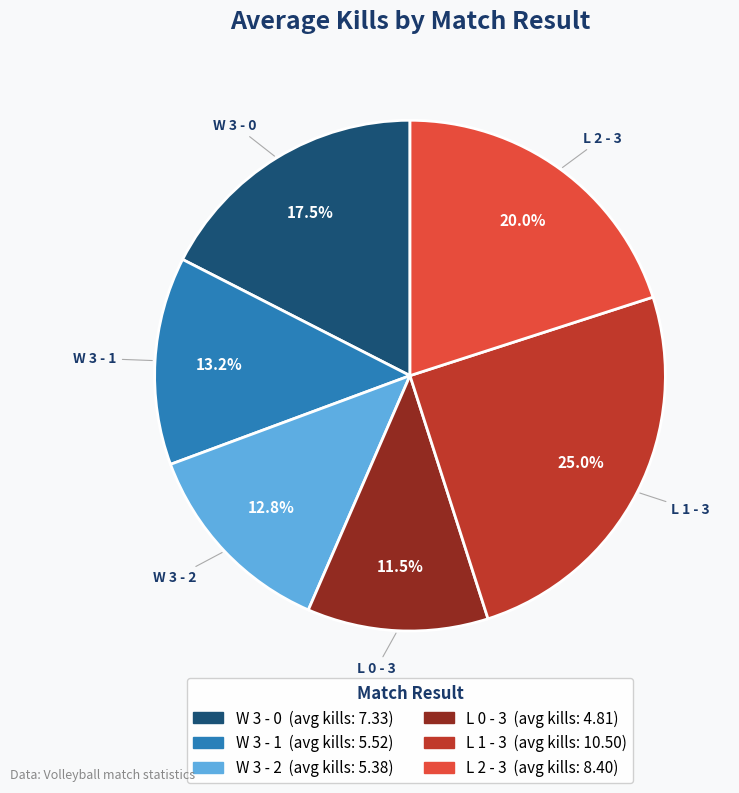

Is it true that W 3 - 2 is 5% of the pie?

False